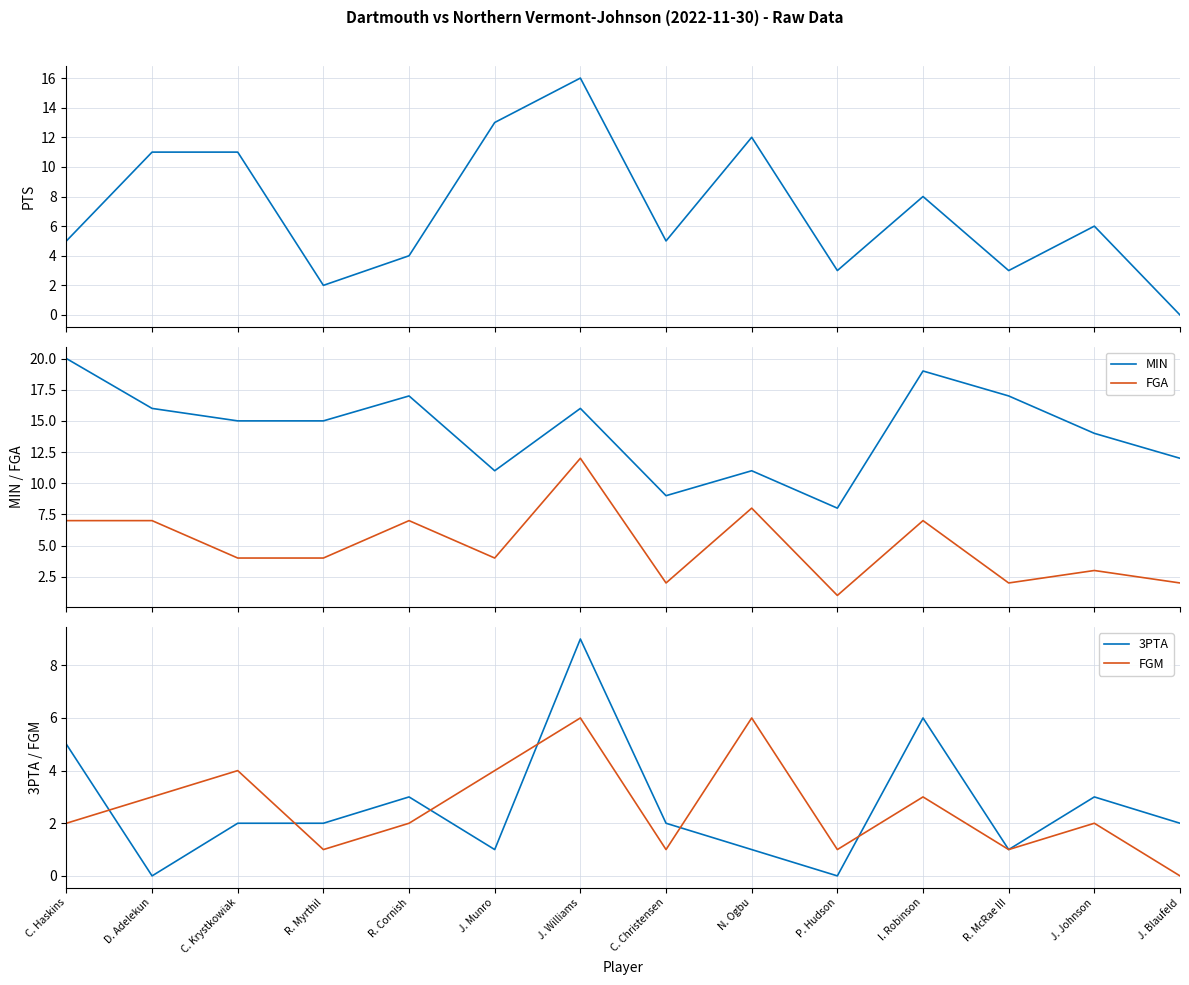

Does the chart display data point markers on the line(s)?

No